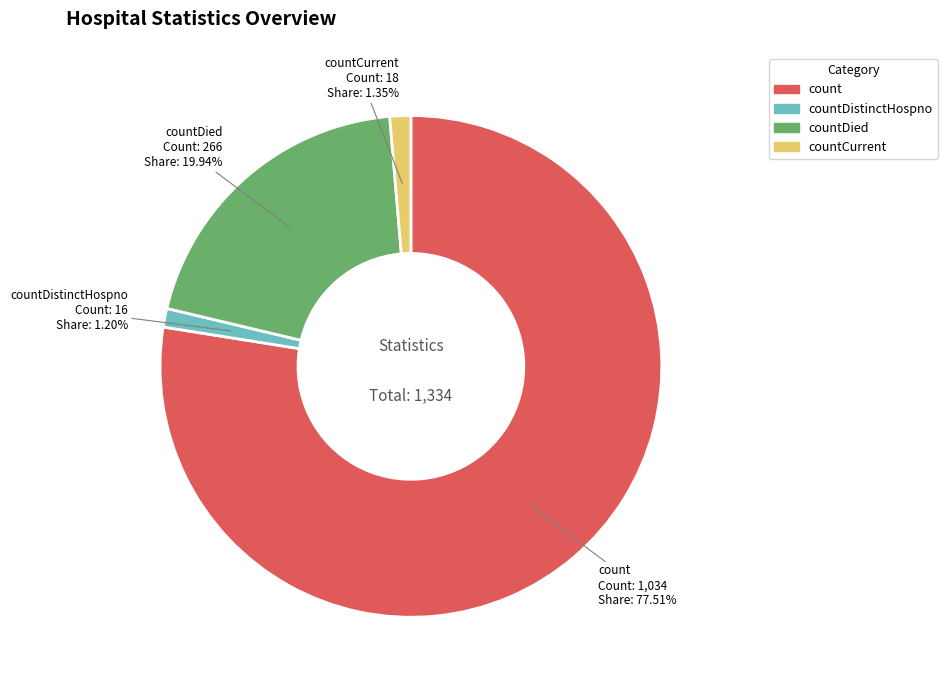

To the nearest percent, what is the difference between the largest and smallest slice percentages?

76%